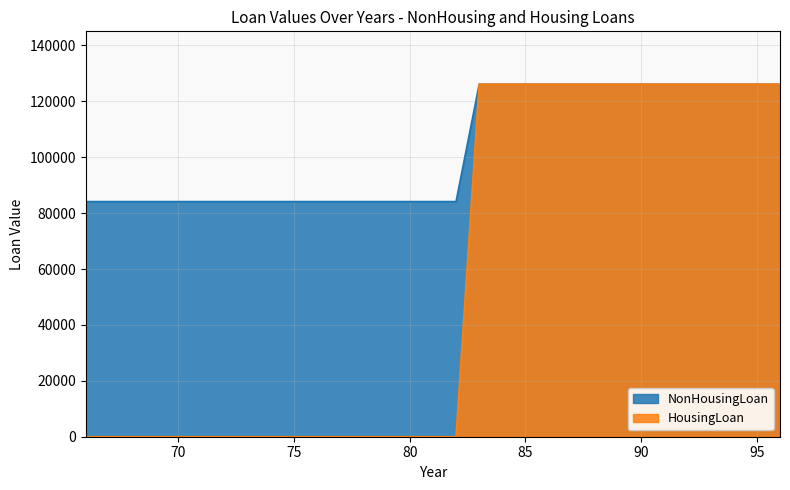

Reading right to left, list all the values displayed in this chart.

NonHousingLoan: 126112	126112	126112	126112	126112	126112	126112	126112	126112	126112	126112	126112	126112	126112	84124	84124	84124	84124	84124	84124	84124	84124	84124	84124	84124	84124	84124	84124	84124	84124	84124
HousingLoan: 126111	126111	126111	126111	126111	126111	126111	126111	126111	126111	126111	126111	126111	126111	0	0	0	0	0	0	0	0	0	0	0	0	0	0	0	0	0